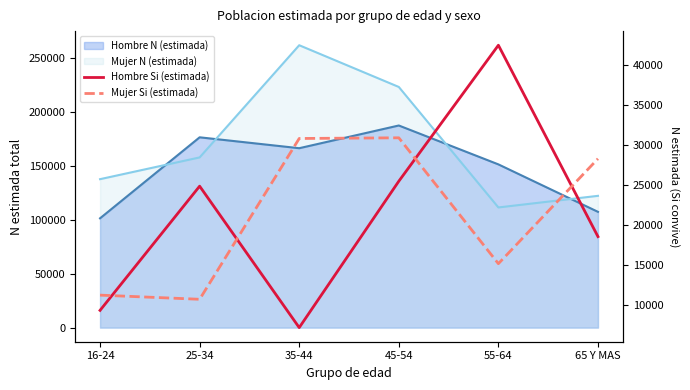

At which category does Mujer Si (estimada) reach its first local peak?

45-54